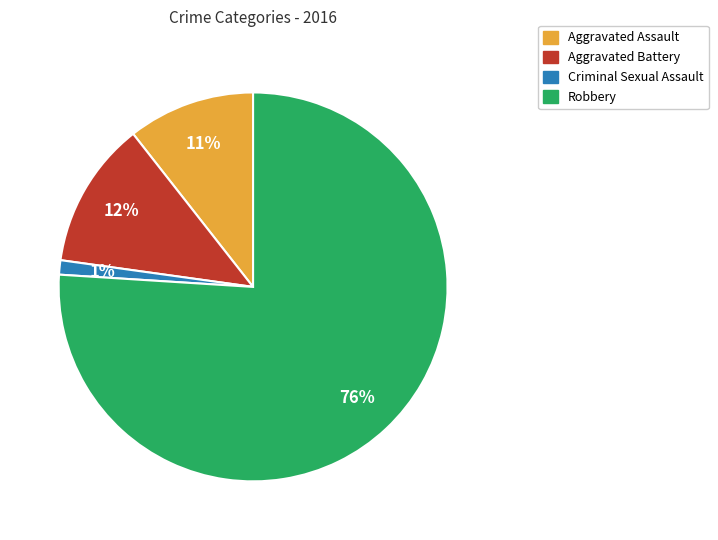

How many slices are in this pie chart?

4